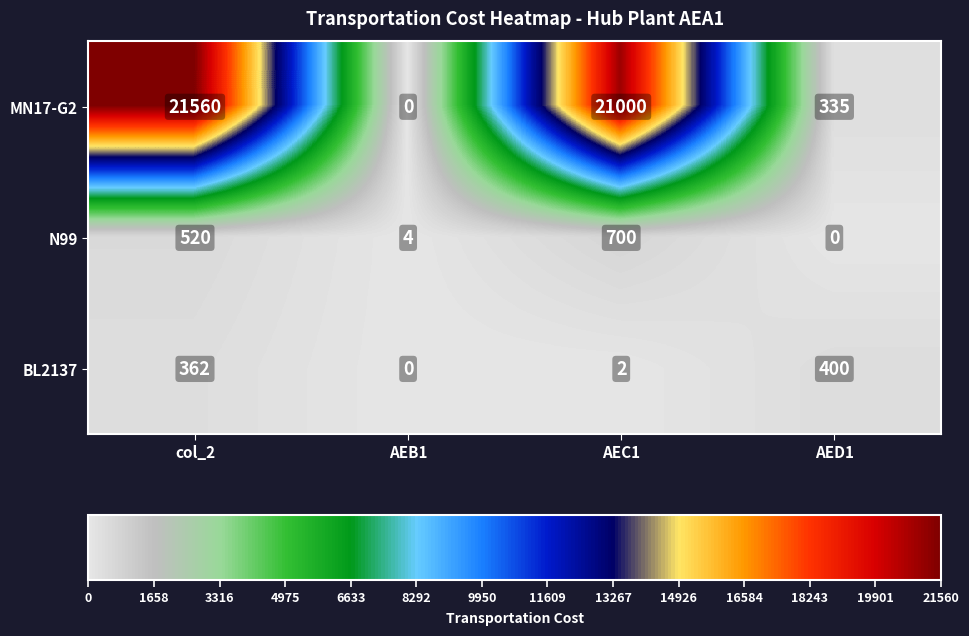

At which label is N99 closest to 350?

col_2